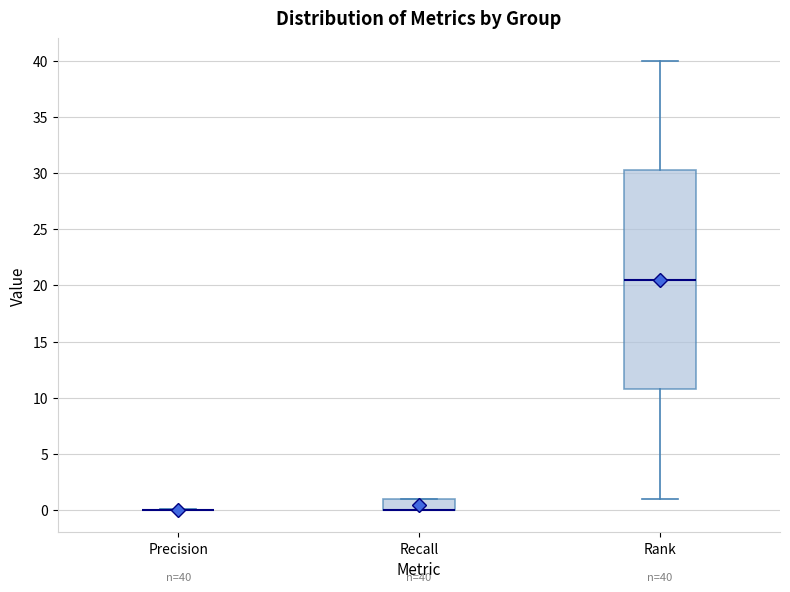

Comparing the boxes themselves (not the whiskers), which one is the tallest?

Rank